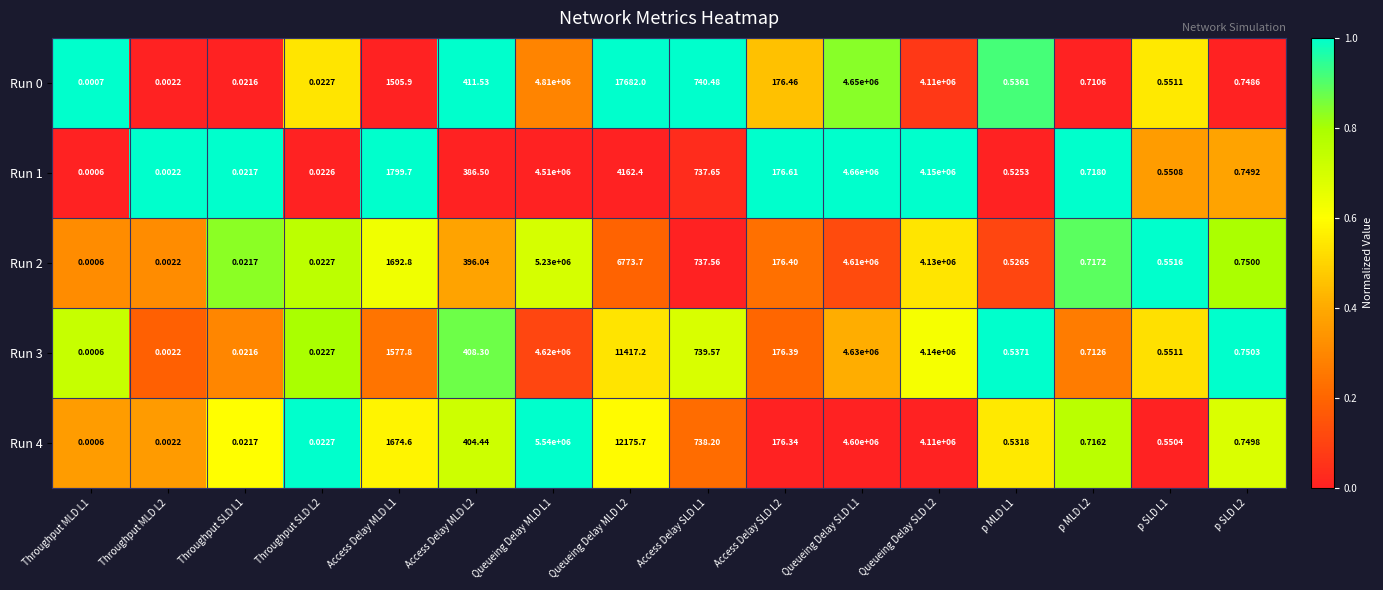

How many data points does each series have?

16